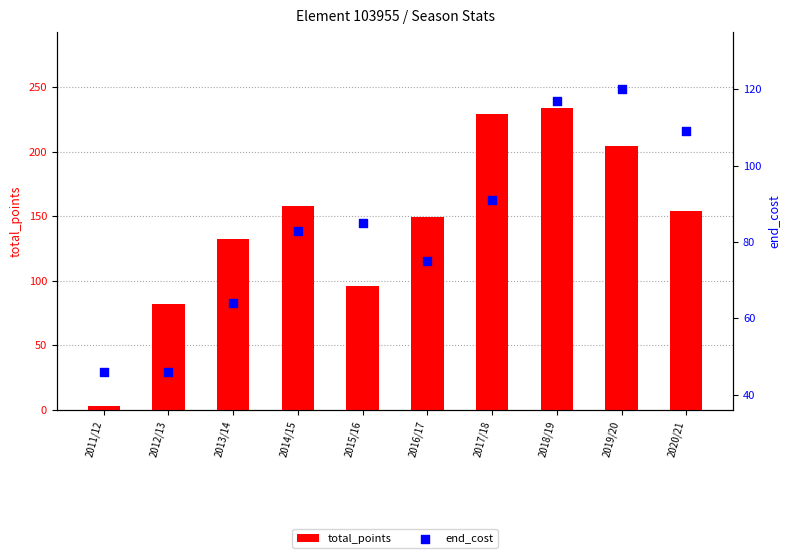

At which category is the sum across all series the highest?

2018/19